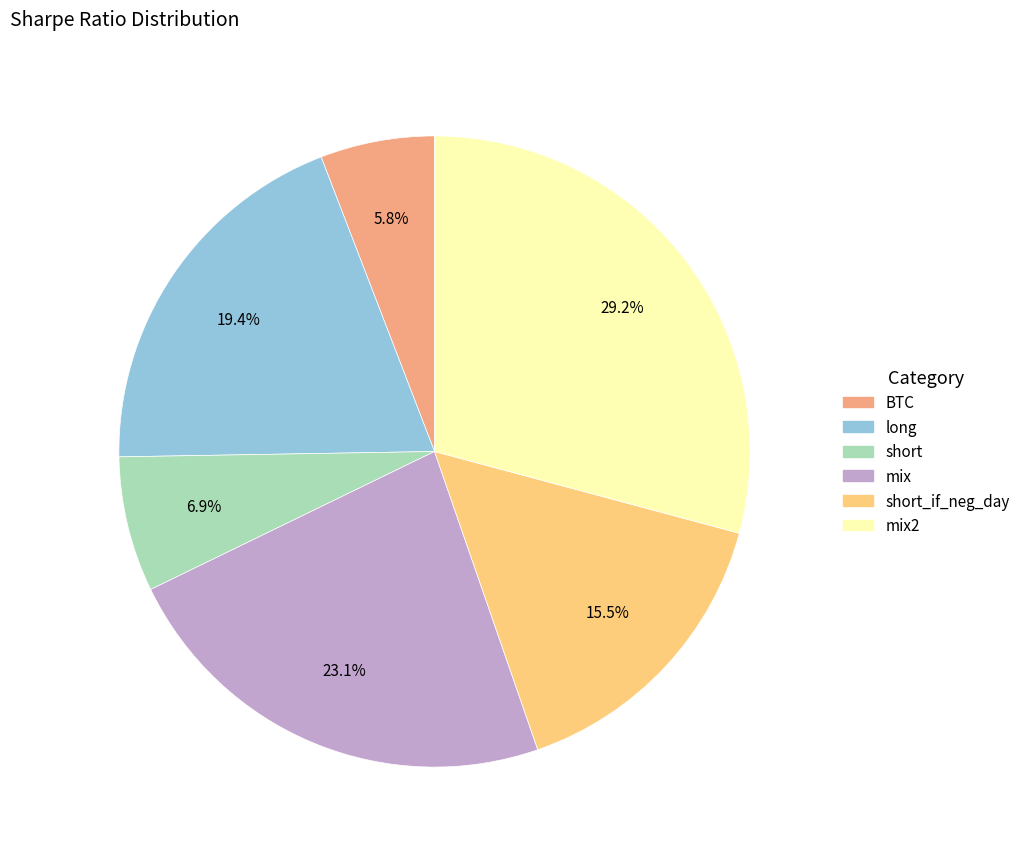

Does any single category account for the majority?

No